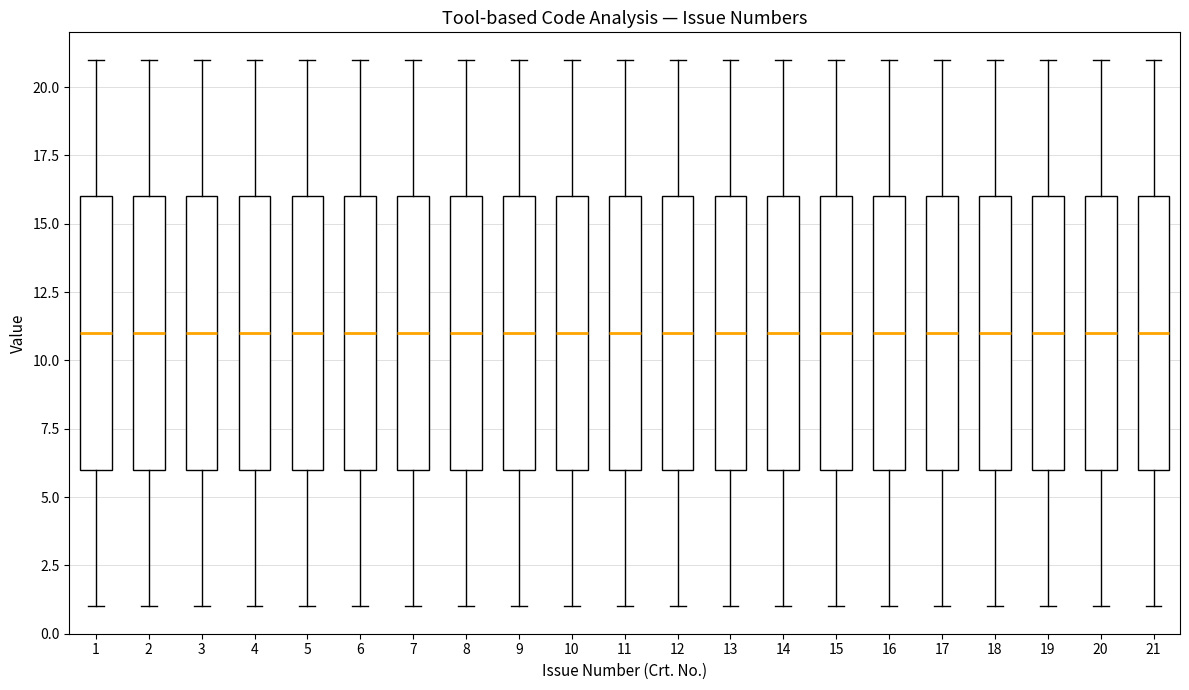

Where does the upper whisker of the box at x = 12 end on the y-axis? The values are not printed on the chart, so give them approximately, as read against the axis.

21